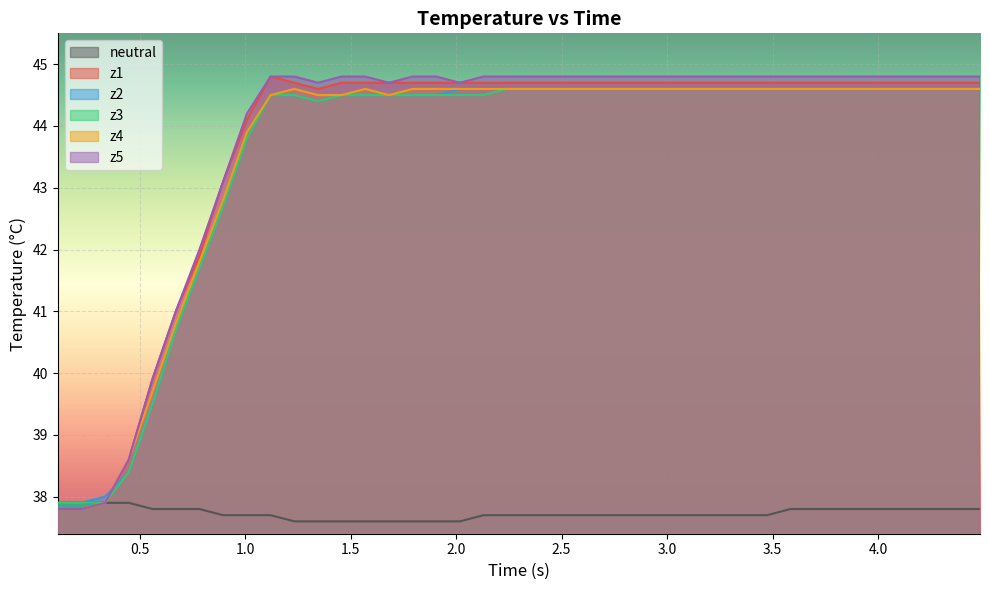

True or false: z5 and z1 intersect in this chart.

False